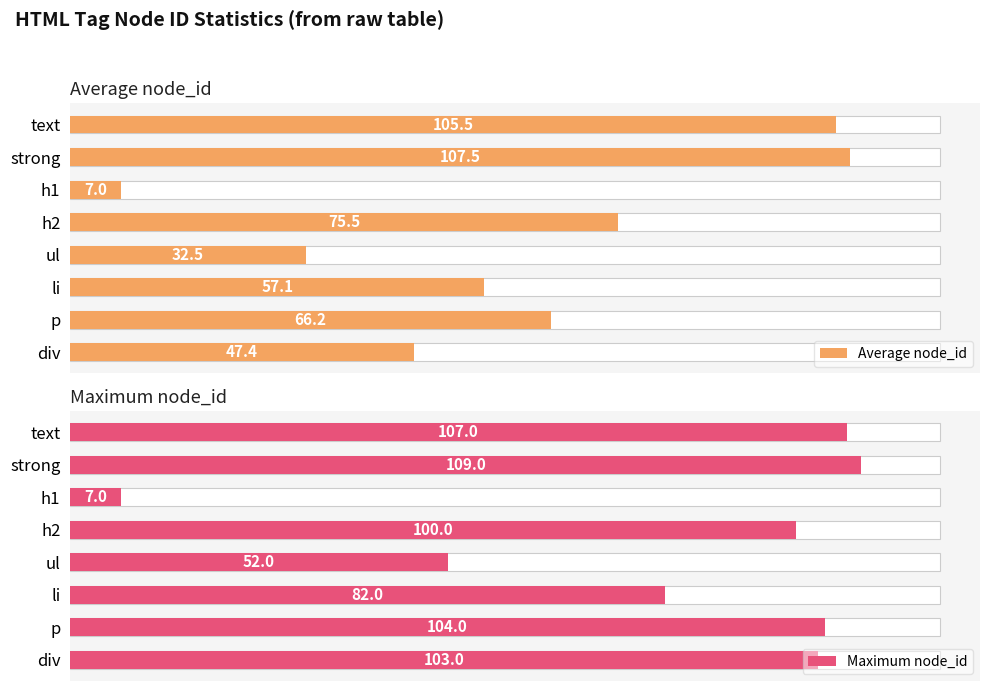

What are all the series names shown in the legend?

Average node_id, Maximum node_id